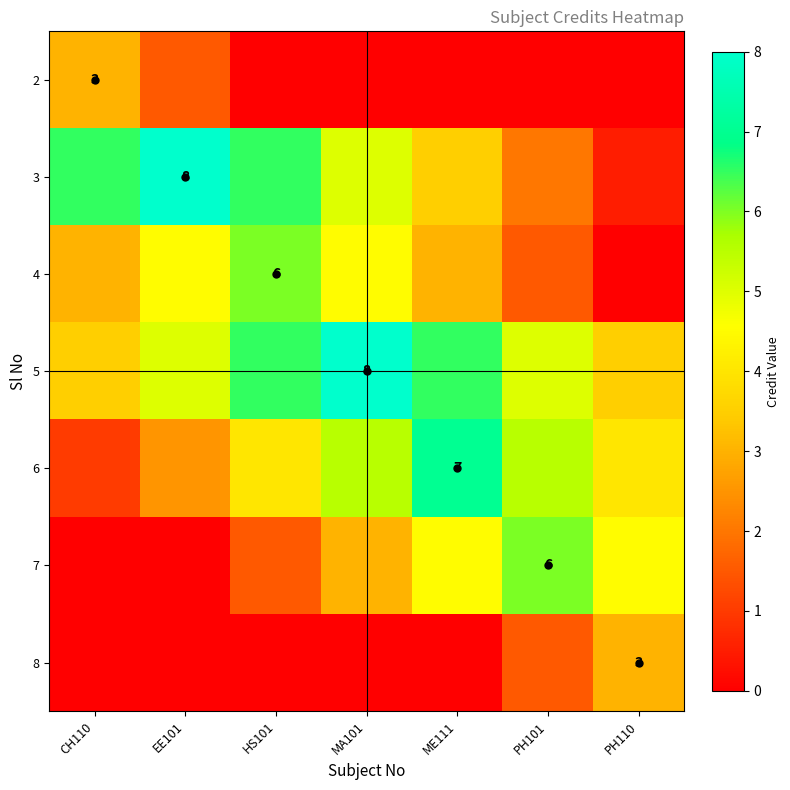

The value of 6 at ME111 is 7.0. True or false?

True